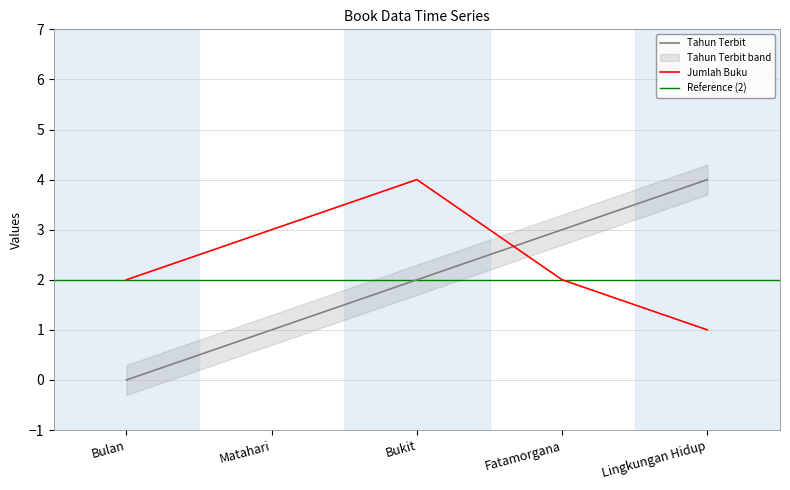

Rank the series by their average value, from highest to lowest.

Jumlah Buku, Tahun Terbit